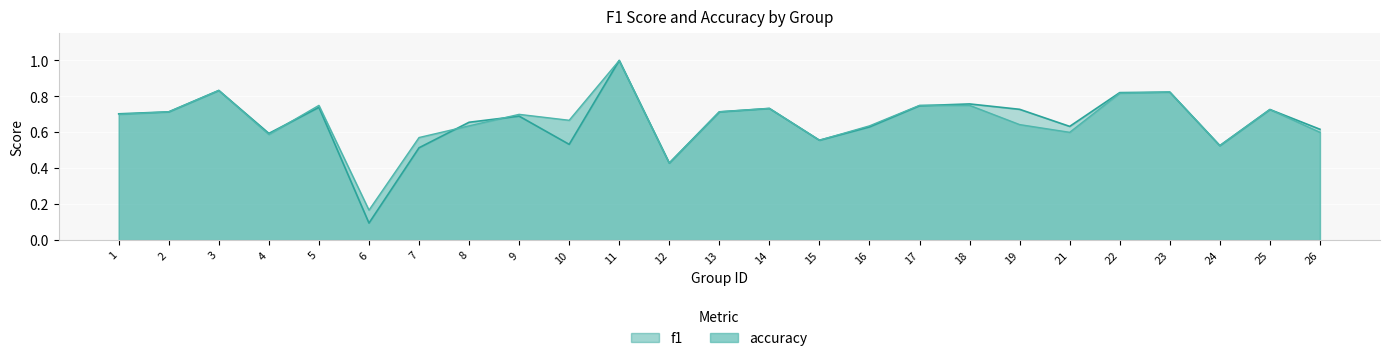

Between 5 and 13, which series saw the biggest shift?

accuracy